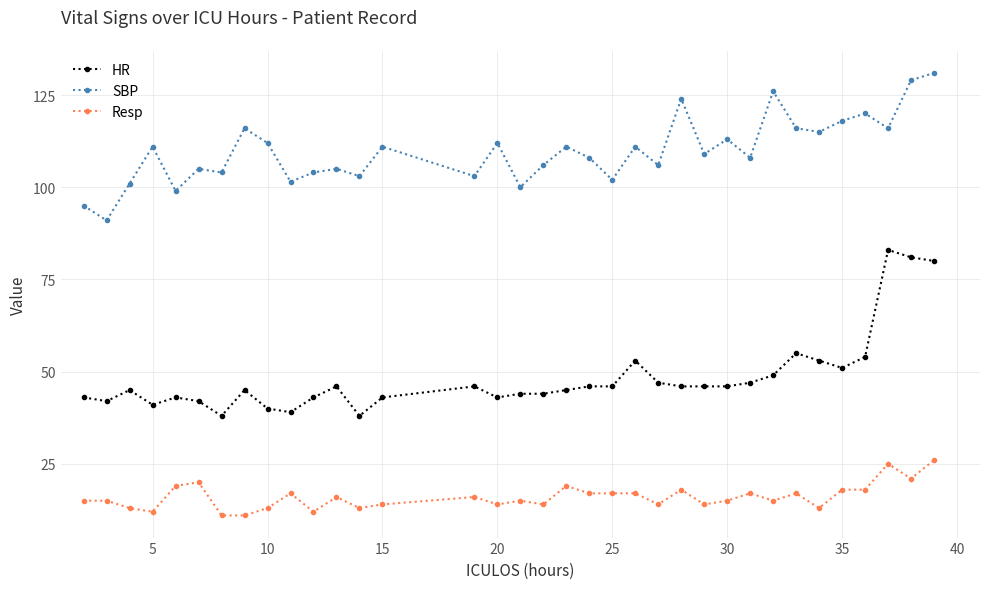

How many data points does each series have?

35